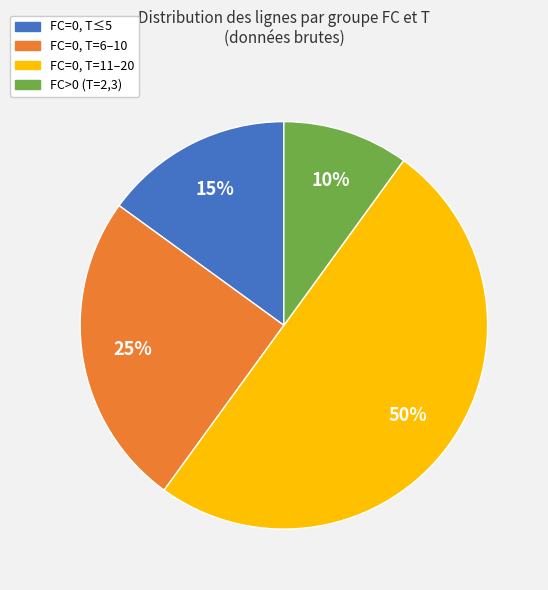

To the nearest percent, what is the average slice percentage?

25%